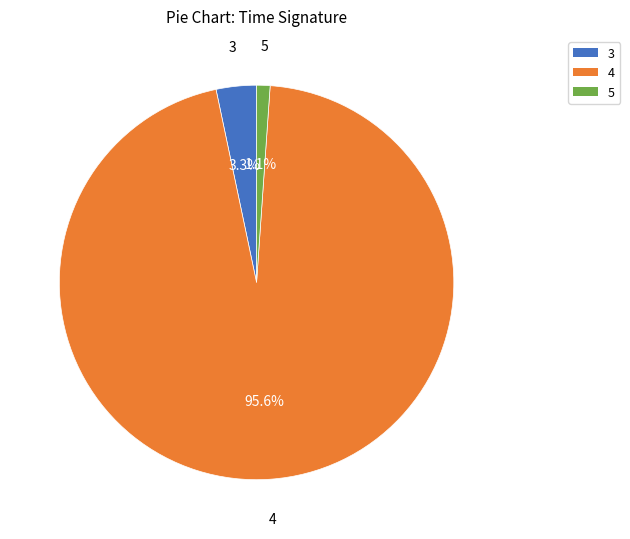

Is there a majority slice in this chart?

Yes